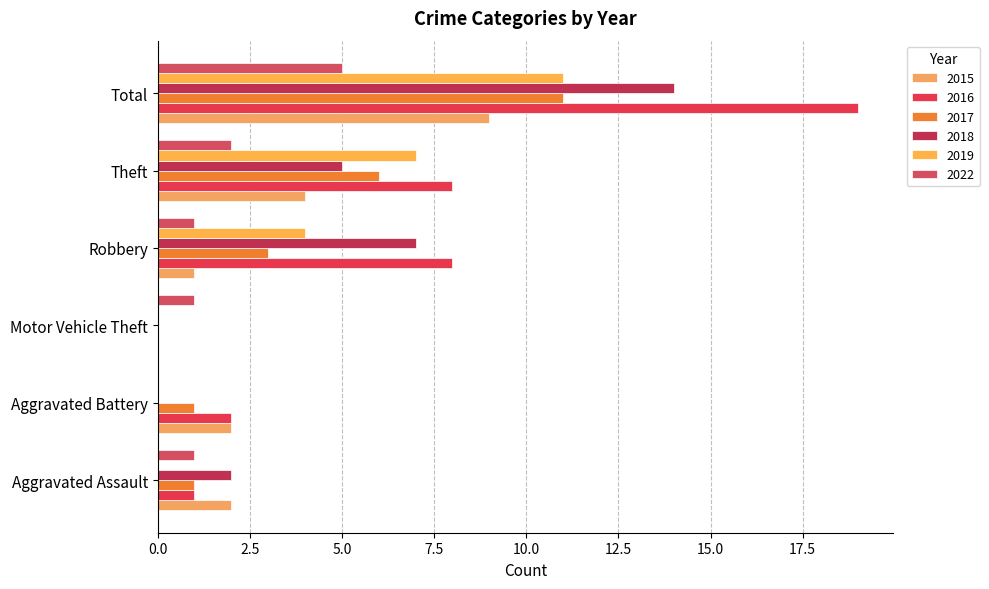

What is the difference between the 2017 values at Theft and Aggravated Battery?

5